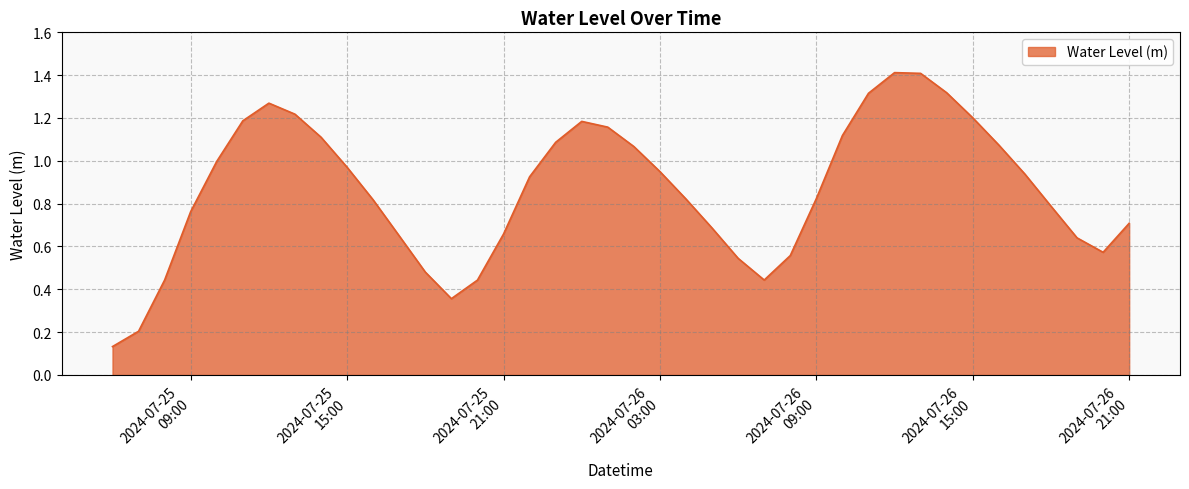

True or false: the data has more than 2 interior local peaks.

True